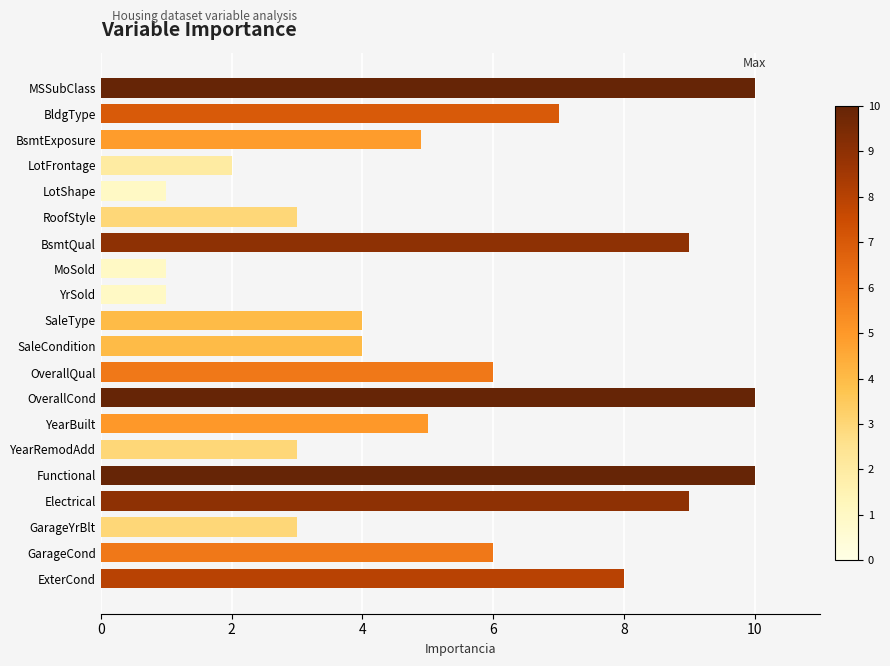

What is the smallest value displayed?

1.0